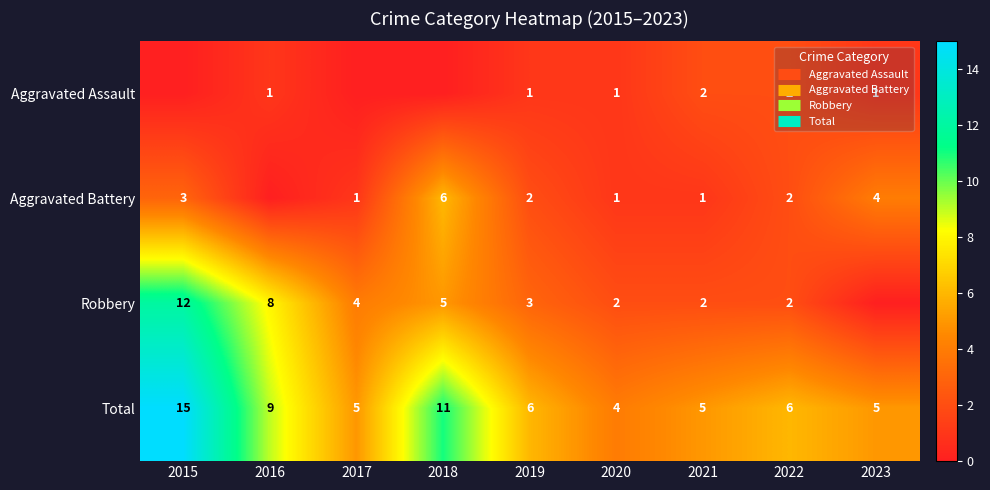

How many values in Aggravated Battery are above zero?

8